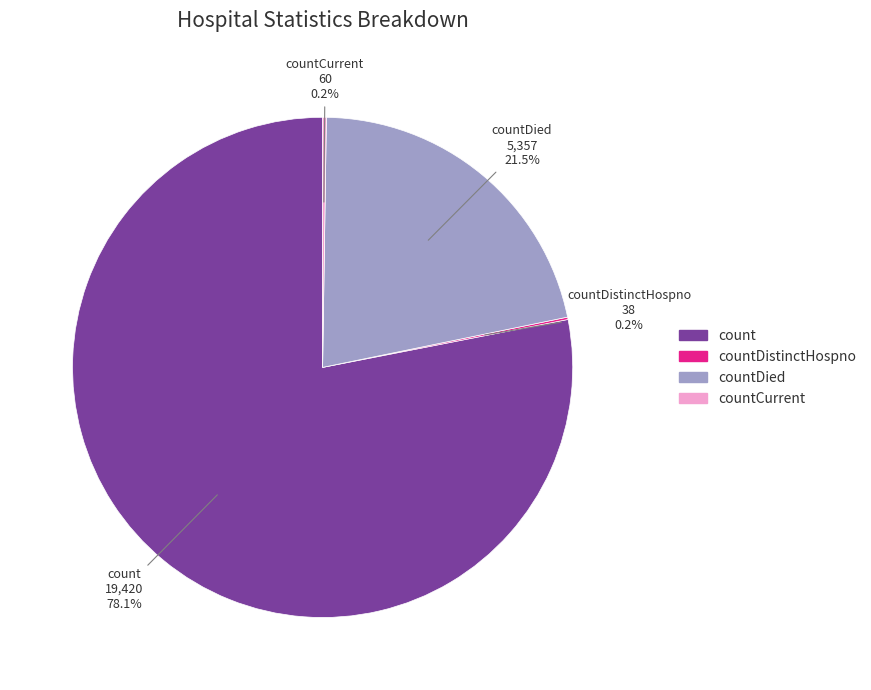

Is there a majority slice in this chart?

Yes